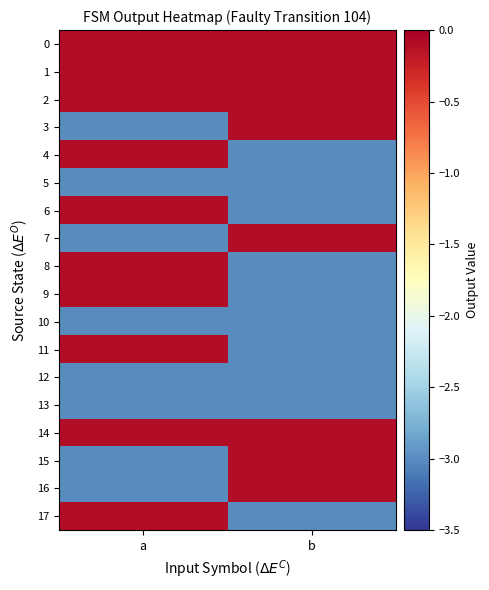

How many series are shown in this chart?

18